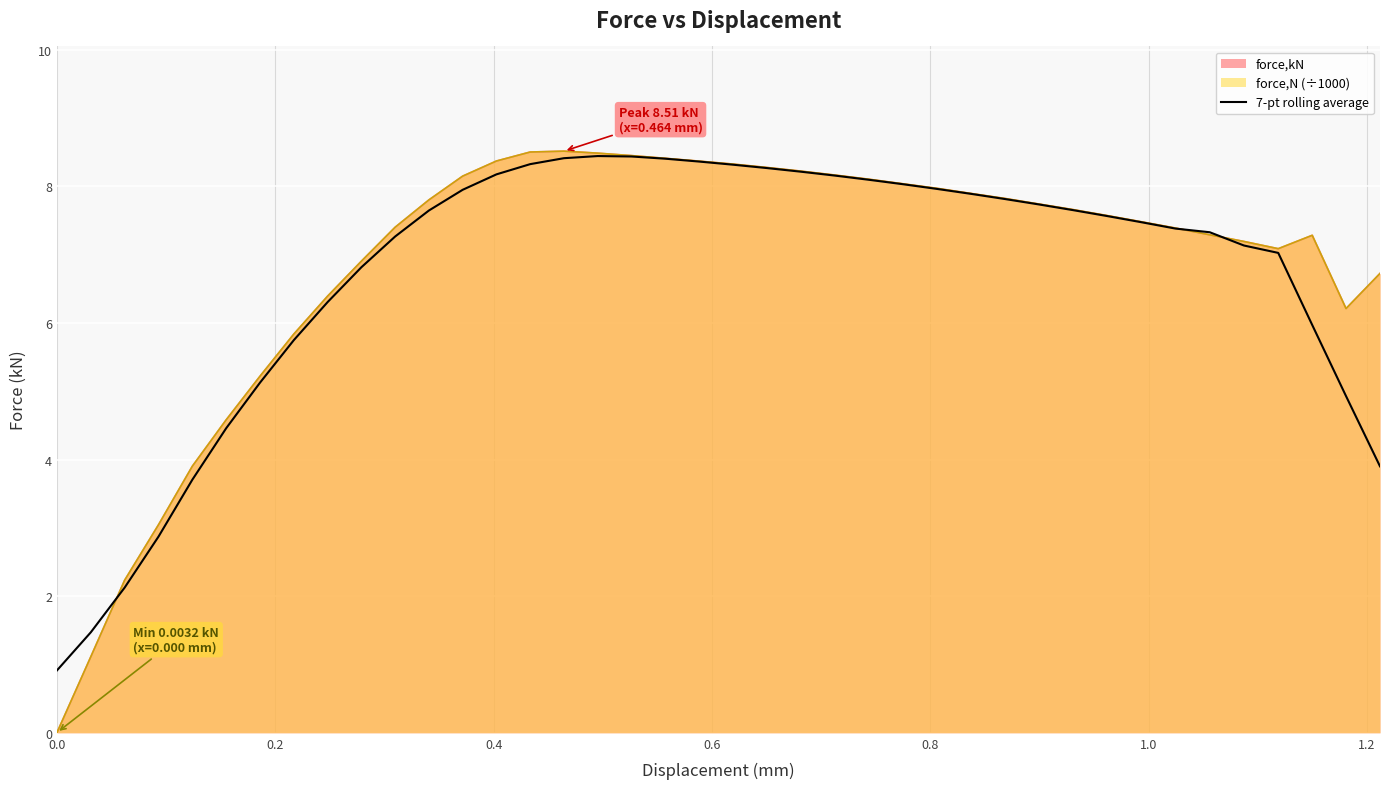

What is the lowest value of the 7-pt rolling average series?

0.9